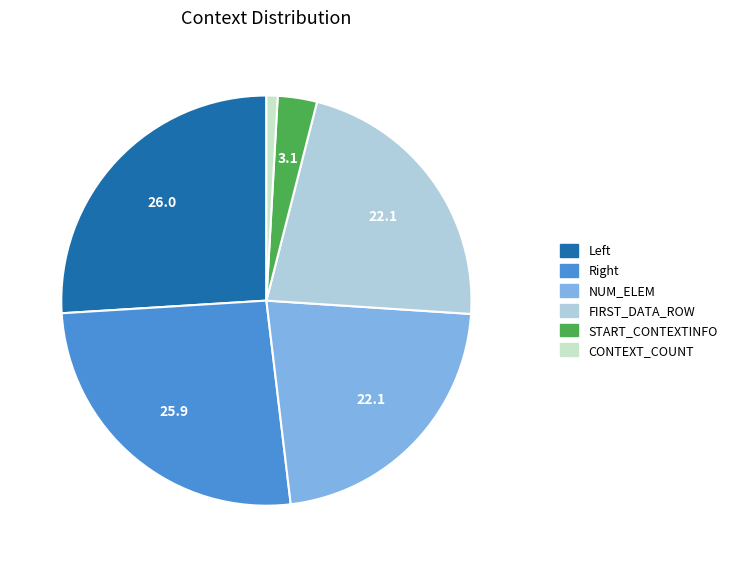

Count the number of slices in the pie.

6